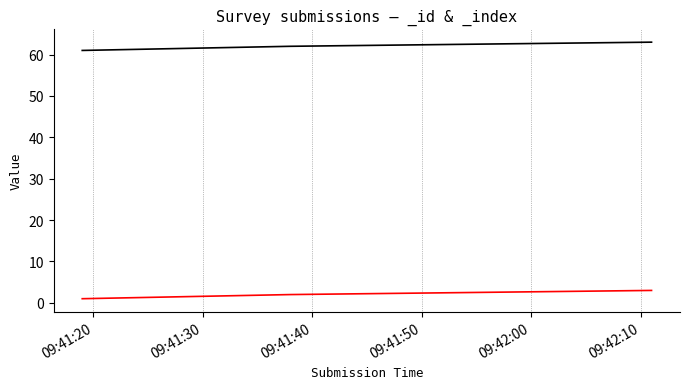

The _id series shows 102 at 2017-10-23T09:41:38. True or false?

False